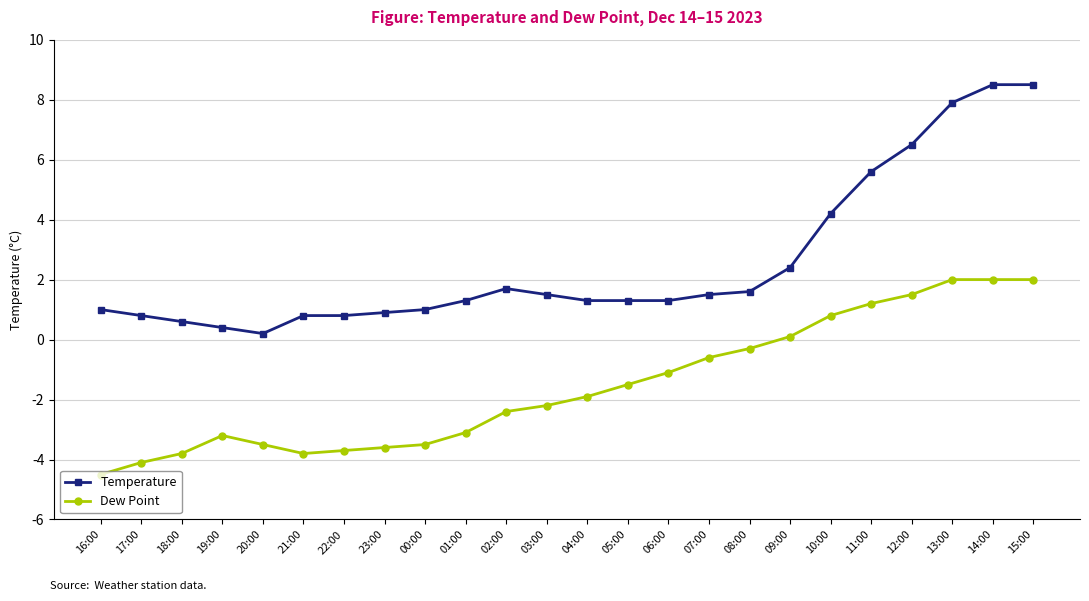

What is the spread (max minus min) of values at 12:00?

5.0